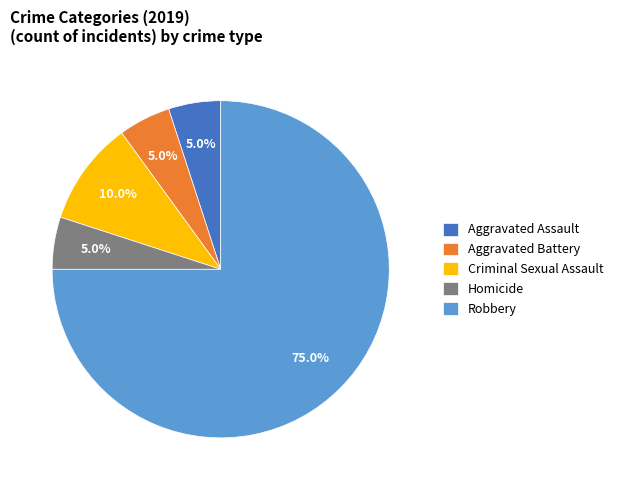

How many segments does this pie chart have?

5